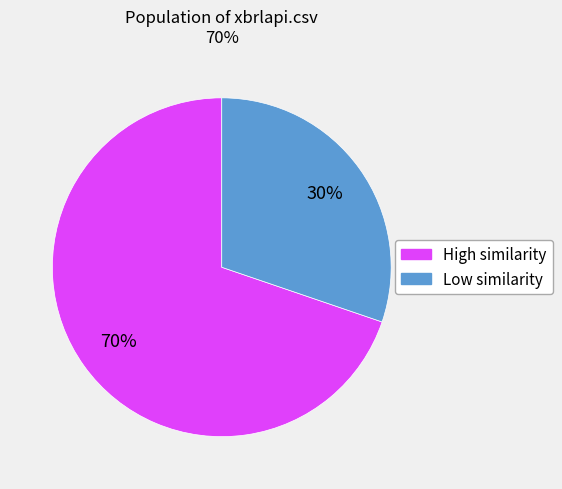

To the nearest percent, what is the difference between the largest and smallest slice percentages?

40%